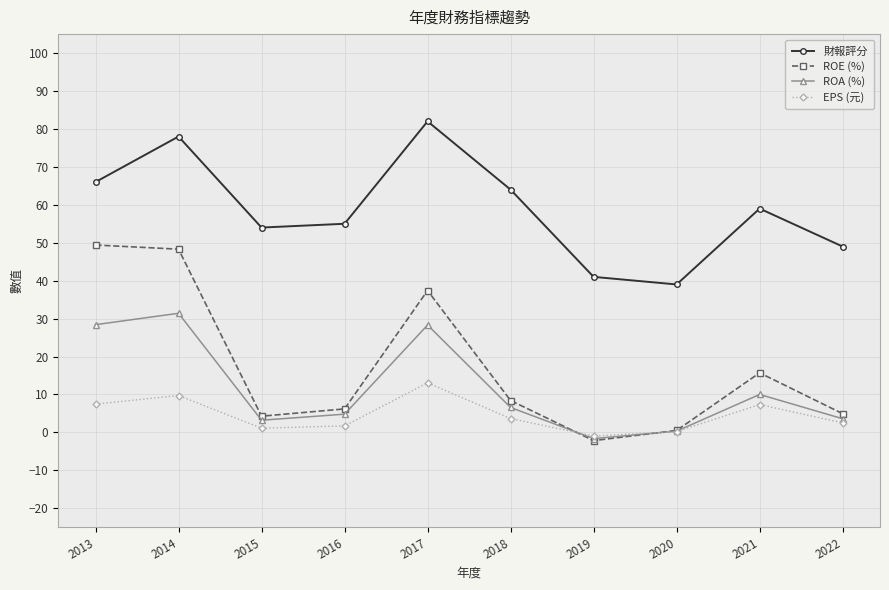

Rank the series by their maximum value, from highest to lowest.

財報評分, ROE (%), ROA (%), EPS (元)